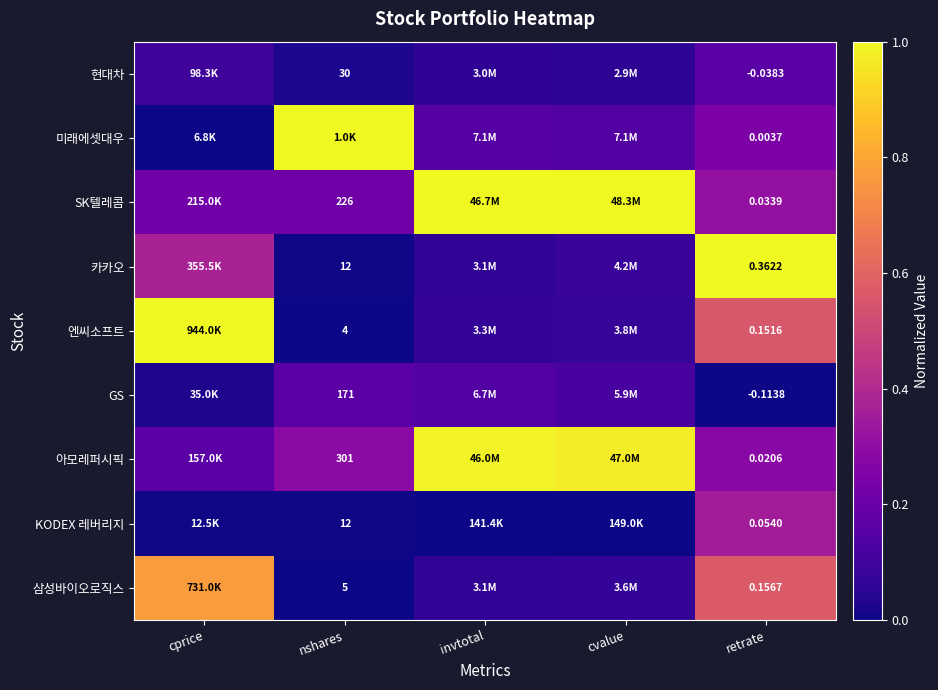

Where is KODEX 레버리지 nearest to the value 0?

invtotal